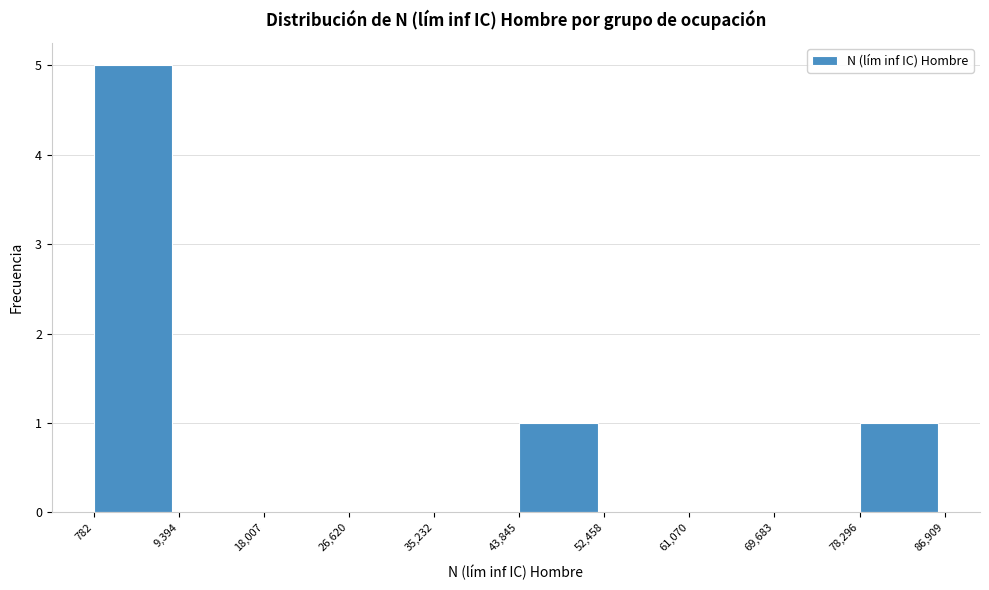

Reading left to right, transcribe this chart: for each bar, give the range it covers on the x-axis and its height. The values are not printed on the chart, so give them approximately, as read against the axis.

782 to 9,394: 5
9,394 to 18,007: 0
18,007 to 26,620: 0
26,620 to 35,232: 0
35,232 to 43,845: 0
43,845 to 52,458: 1
52,458 to 61,070: 0
61,070 to 69,683: 0
69,683 to 78,296: 0
78,296 to 86,909: 1